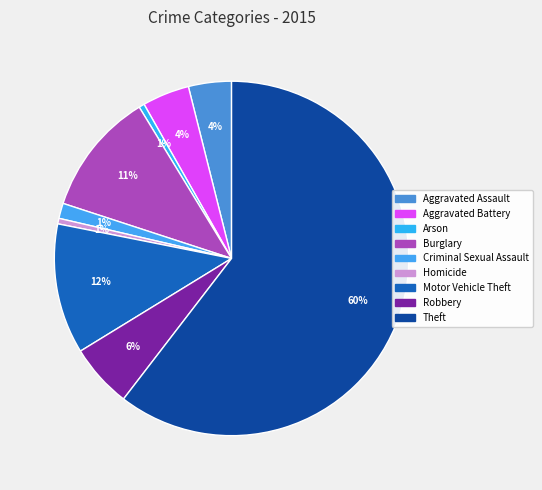

Between Aggravated Battery and Burglary, which is larger?

Burglary